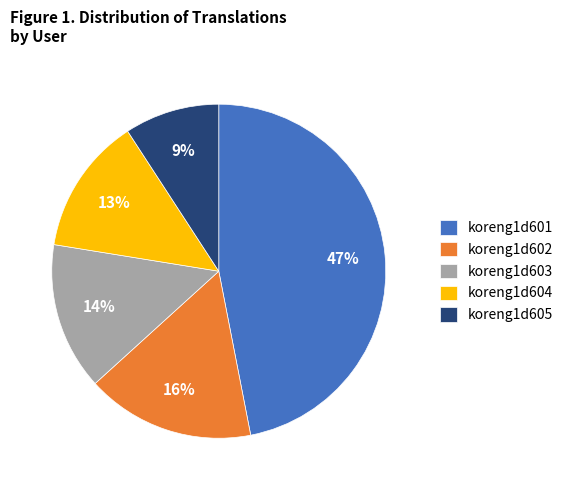

Is koreng1d605 the majority of the pie?

No